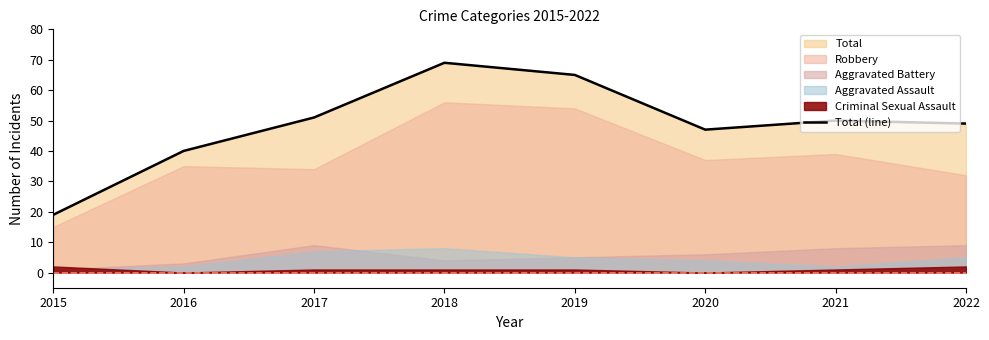

What is the approximate value at 2018, to the nearest 10?

70